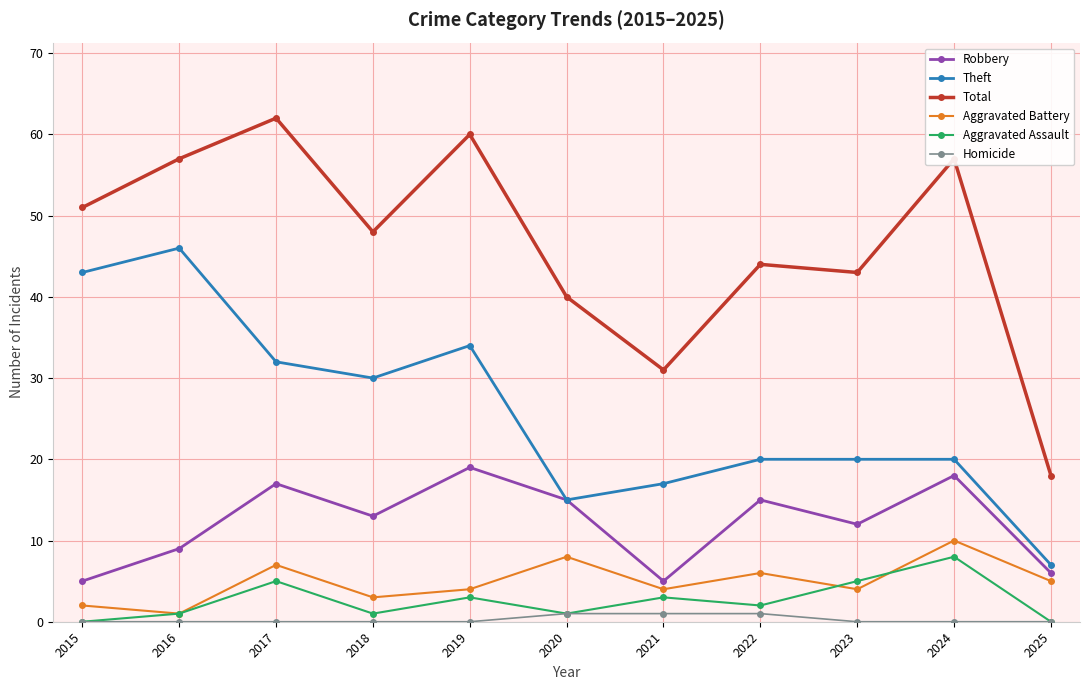

What is the highest value of the Theft series?

46